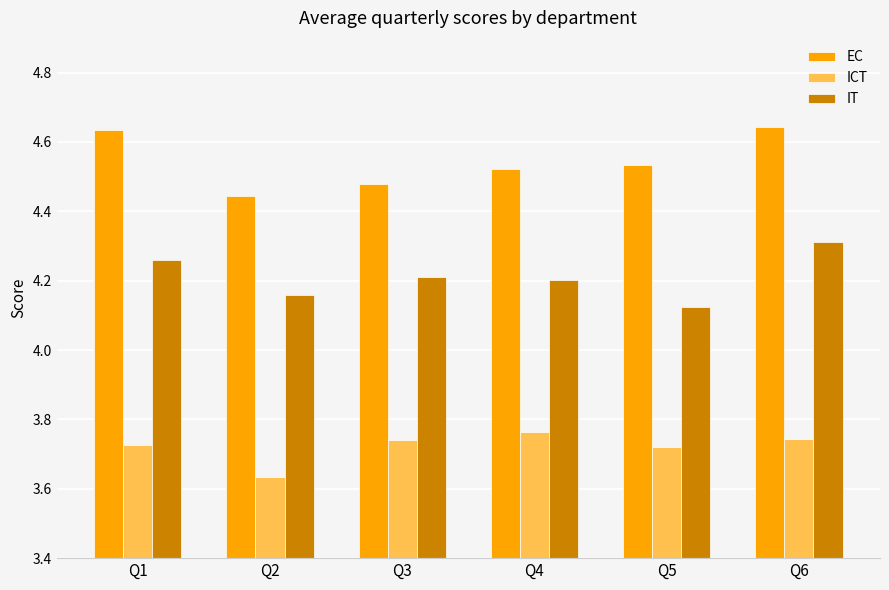

At which label is IT closest to 4?

Q5